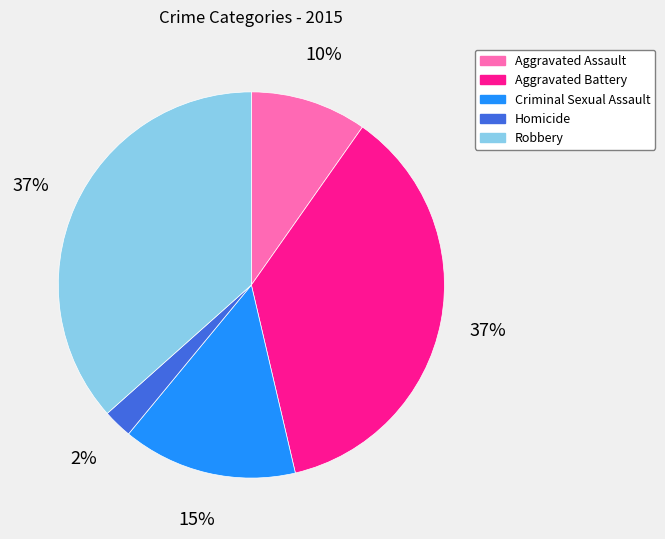

Which slice is the smallest?

Homicide